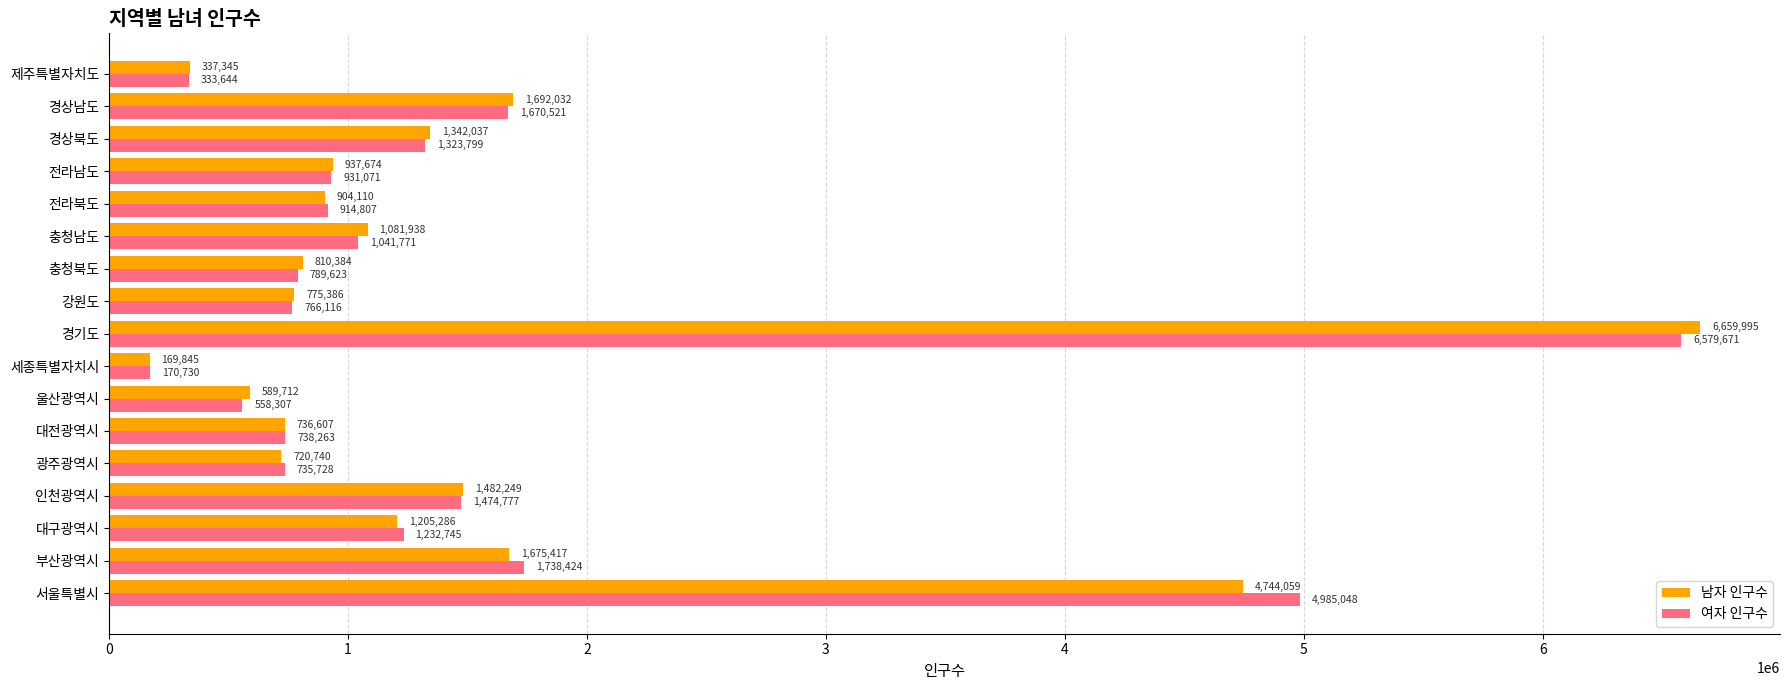

Is it true that 남자 인구수 equals 1342037 at 경상북도?

True